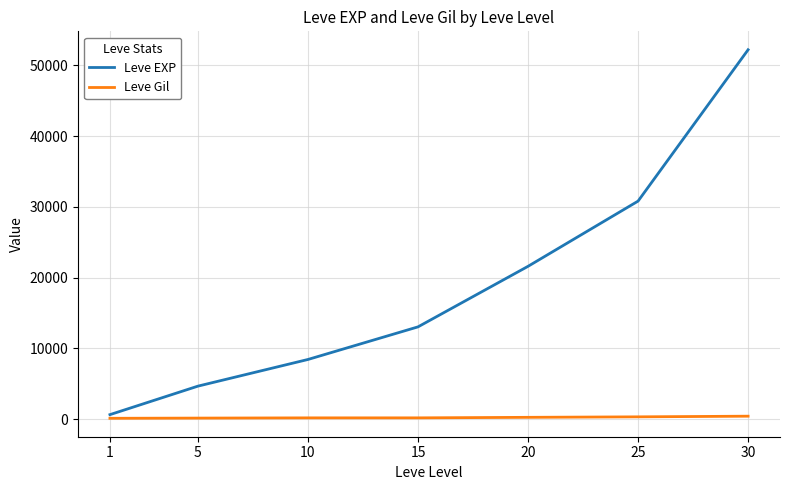

What is the maximum value shown in the chart?

52220